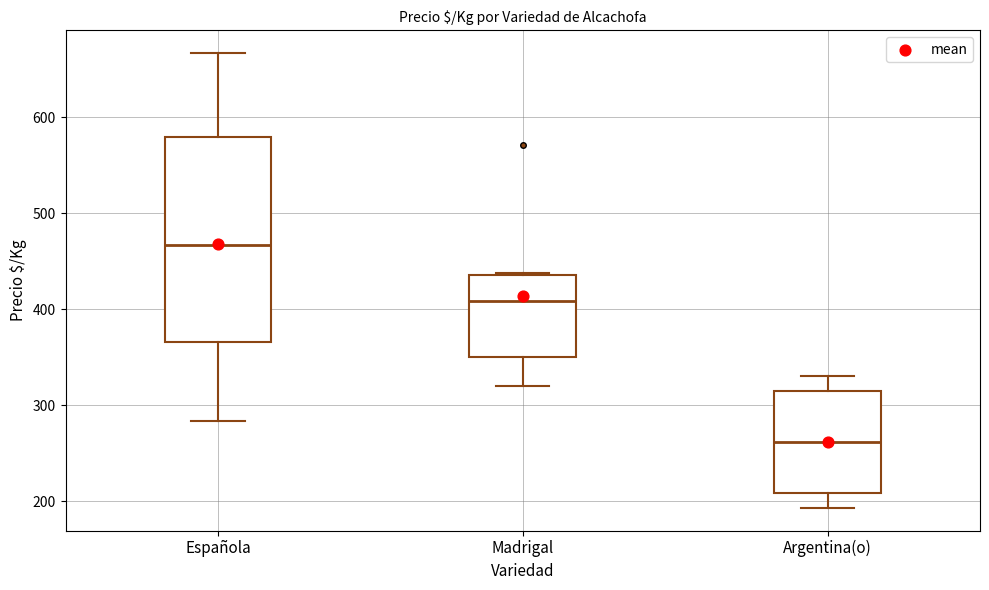

Which box has the lowest median line?

Argentina(o)